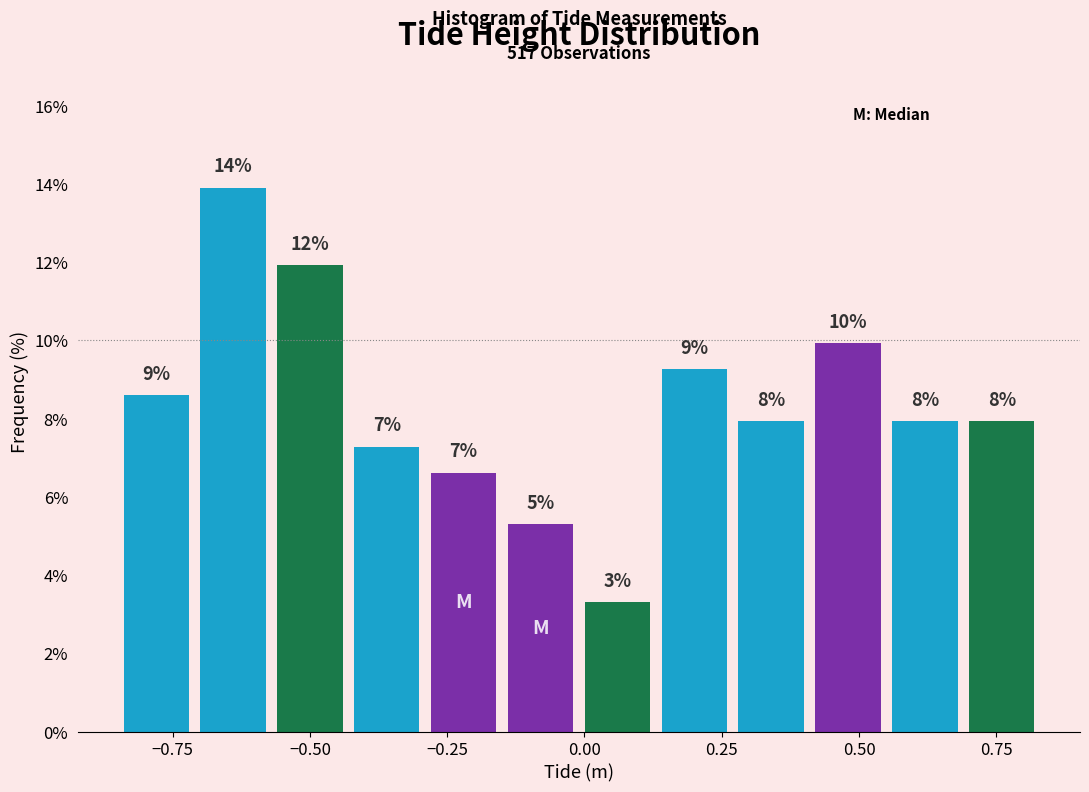

Read against the x-axis, roughly where is the centre of the tallest bar?

-0.65